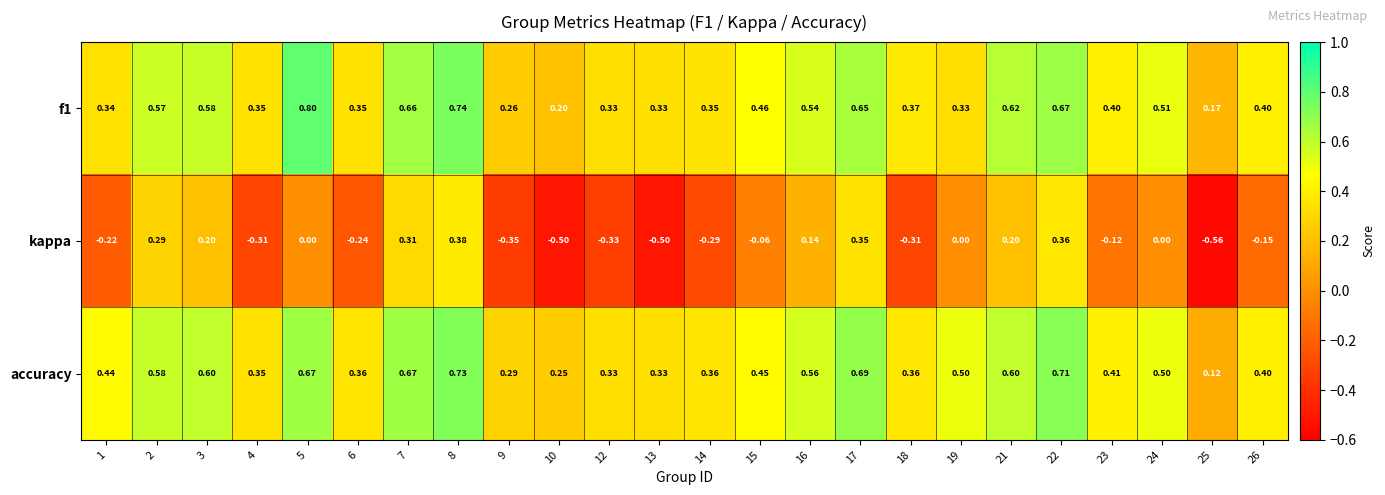

Which series has the largest total across all categories?

accuracy